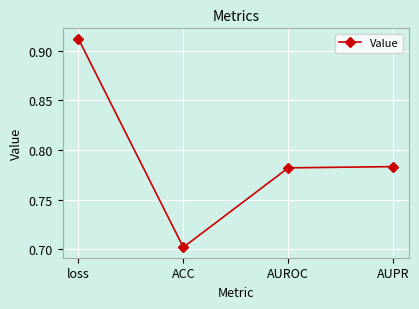

How many lines are shown in the chart?

1